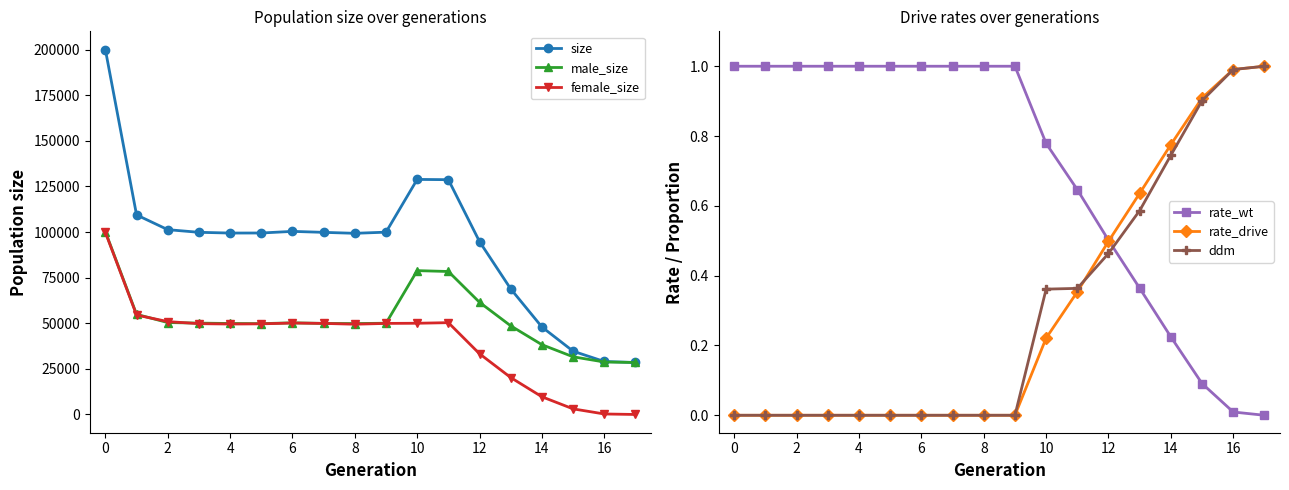

True or false: ddm and rate_wt cross at least once.

True